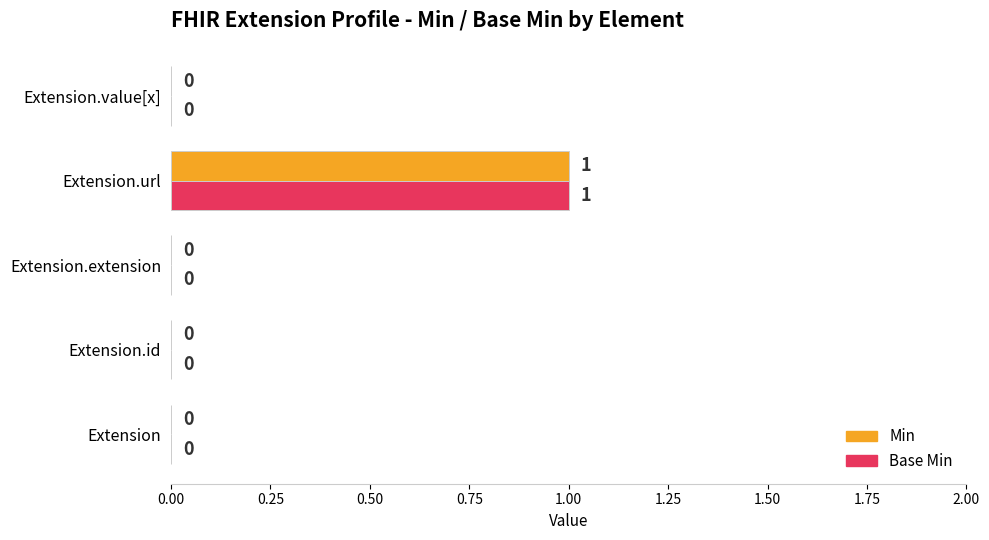

The Base Min series shows -1 at Extension.extension. True or false?

False